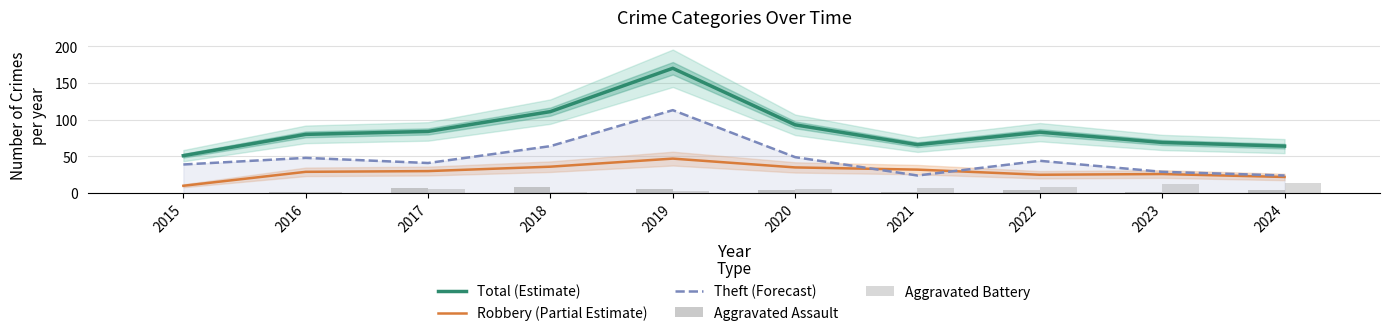

Reading right to left, transcribe all the data shown in this chart.

Total (Estimate): 64	69	83	66	93	170	111	84	80	51
Robbery (Partial Estimate): 22	26	25	32	35	47	36	30	29	10
Theft (Forecast): 24	29	44	24	49	113	64	41	48	39
Aggravated Assault: 4	1	4	2	4	5	8	7	1	0
Aggravated Battery: 14	13	8	7	5	3	2	6	2	0